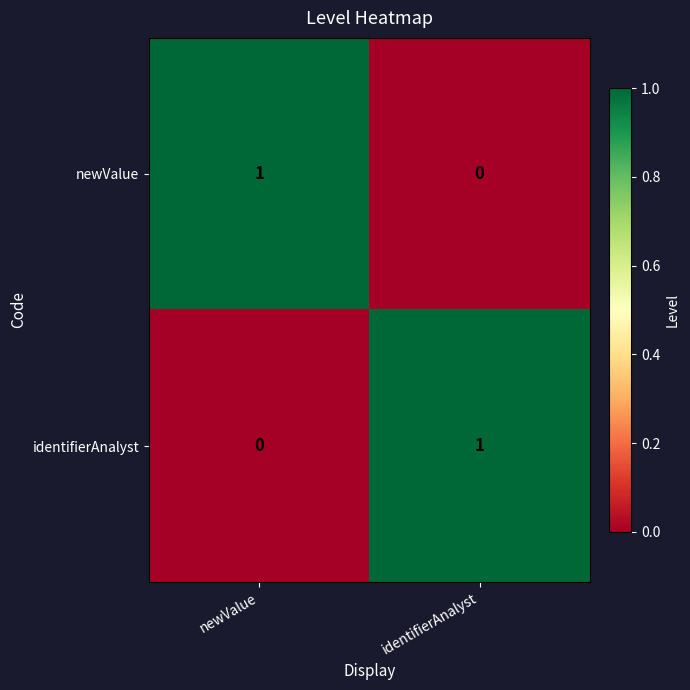

The value of identifierAnalyst at newValue is -1. True or false?

False